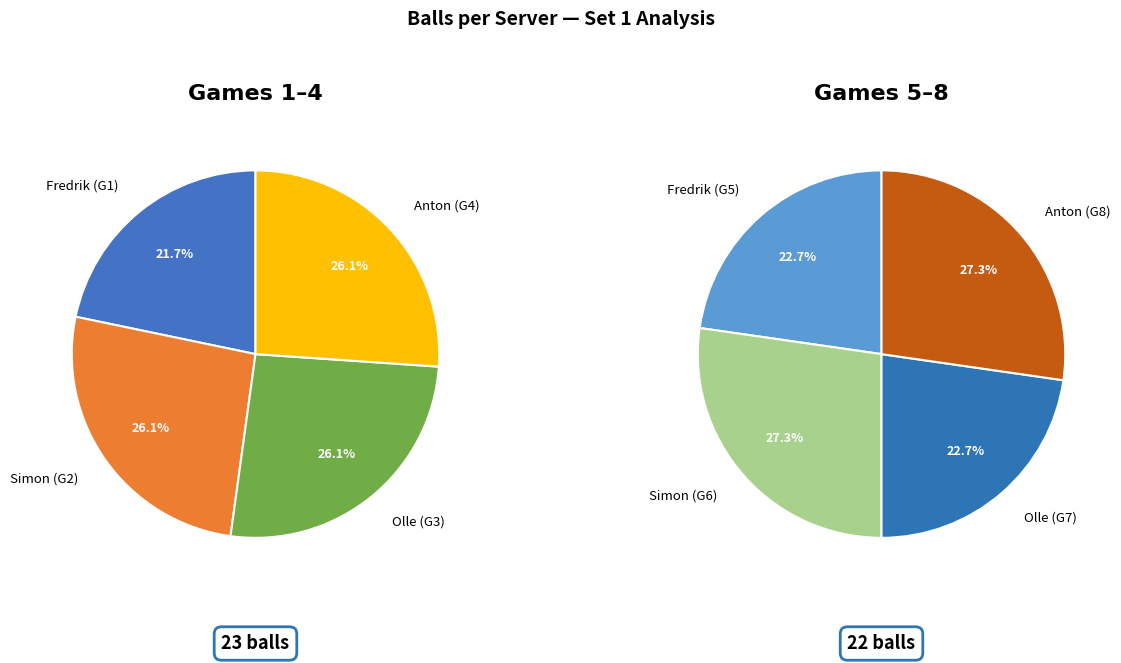

Does Set 1 represent more than half of the total?

No